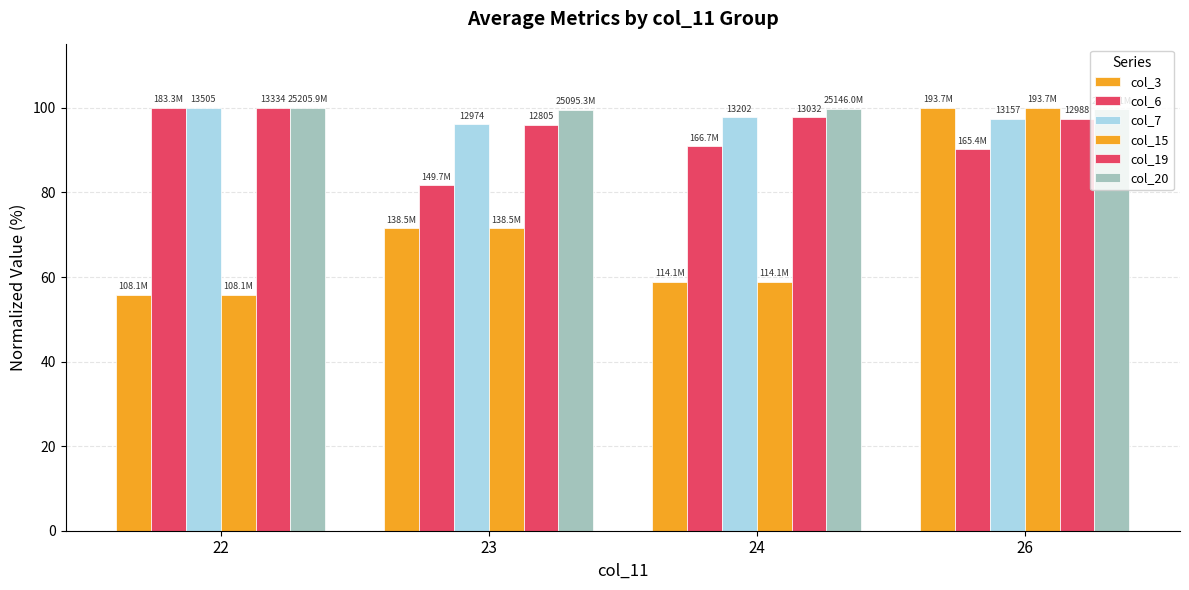

How many bars are there in each group?

6